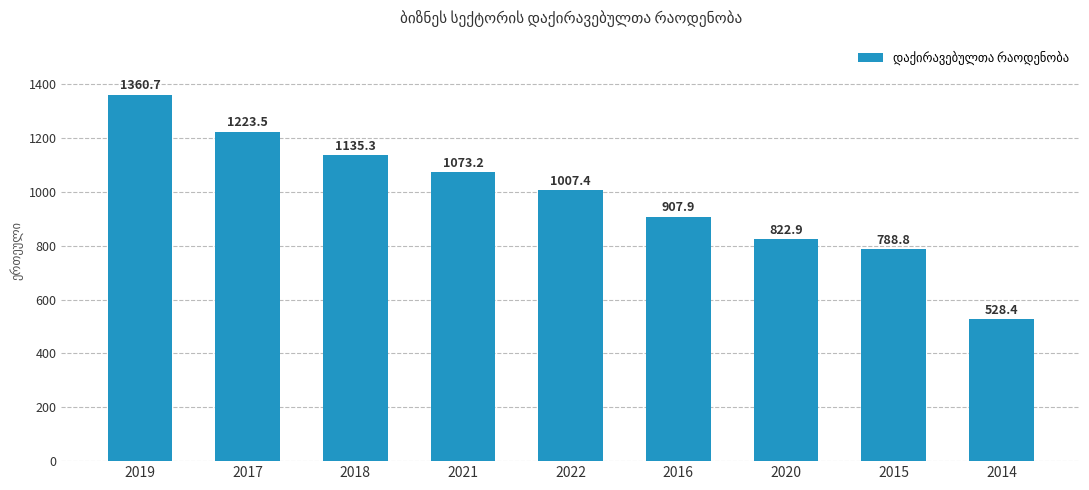

Which category has the lowest value across all series?

2014